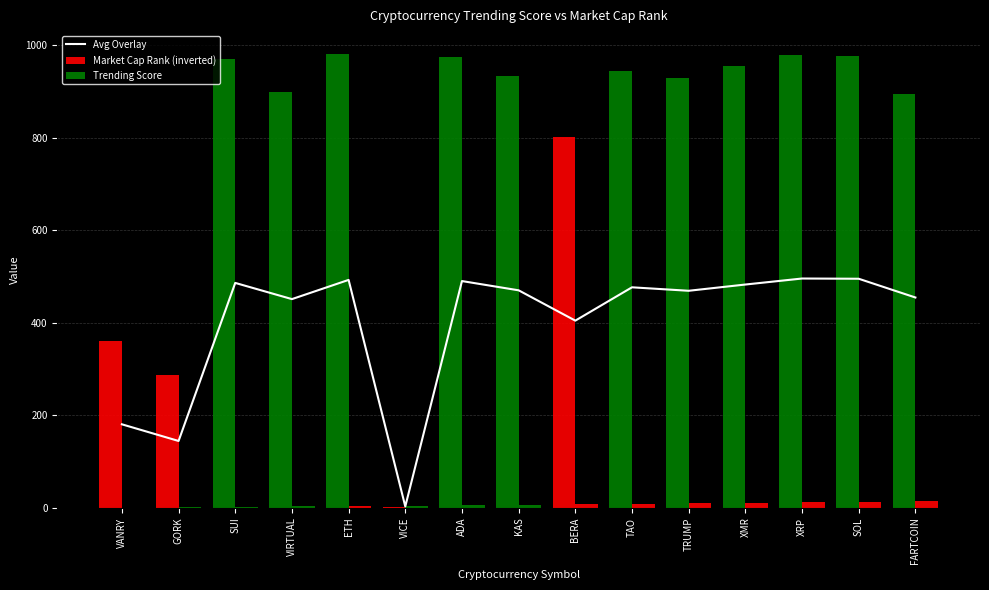

At how many categories does at least one series exceed 969?

5